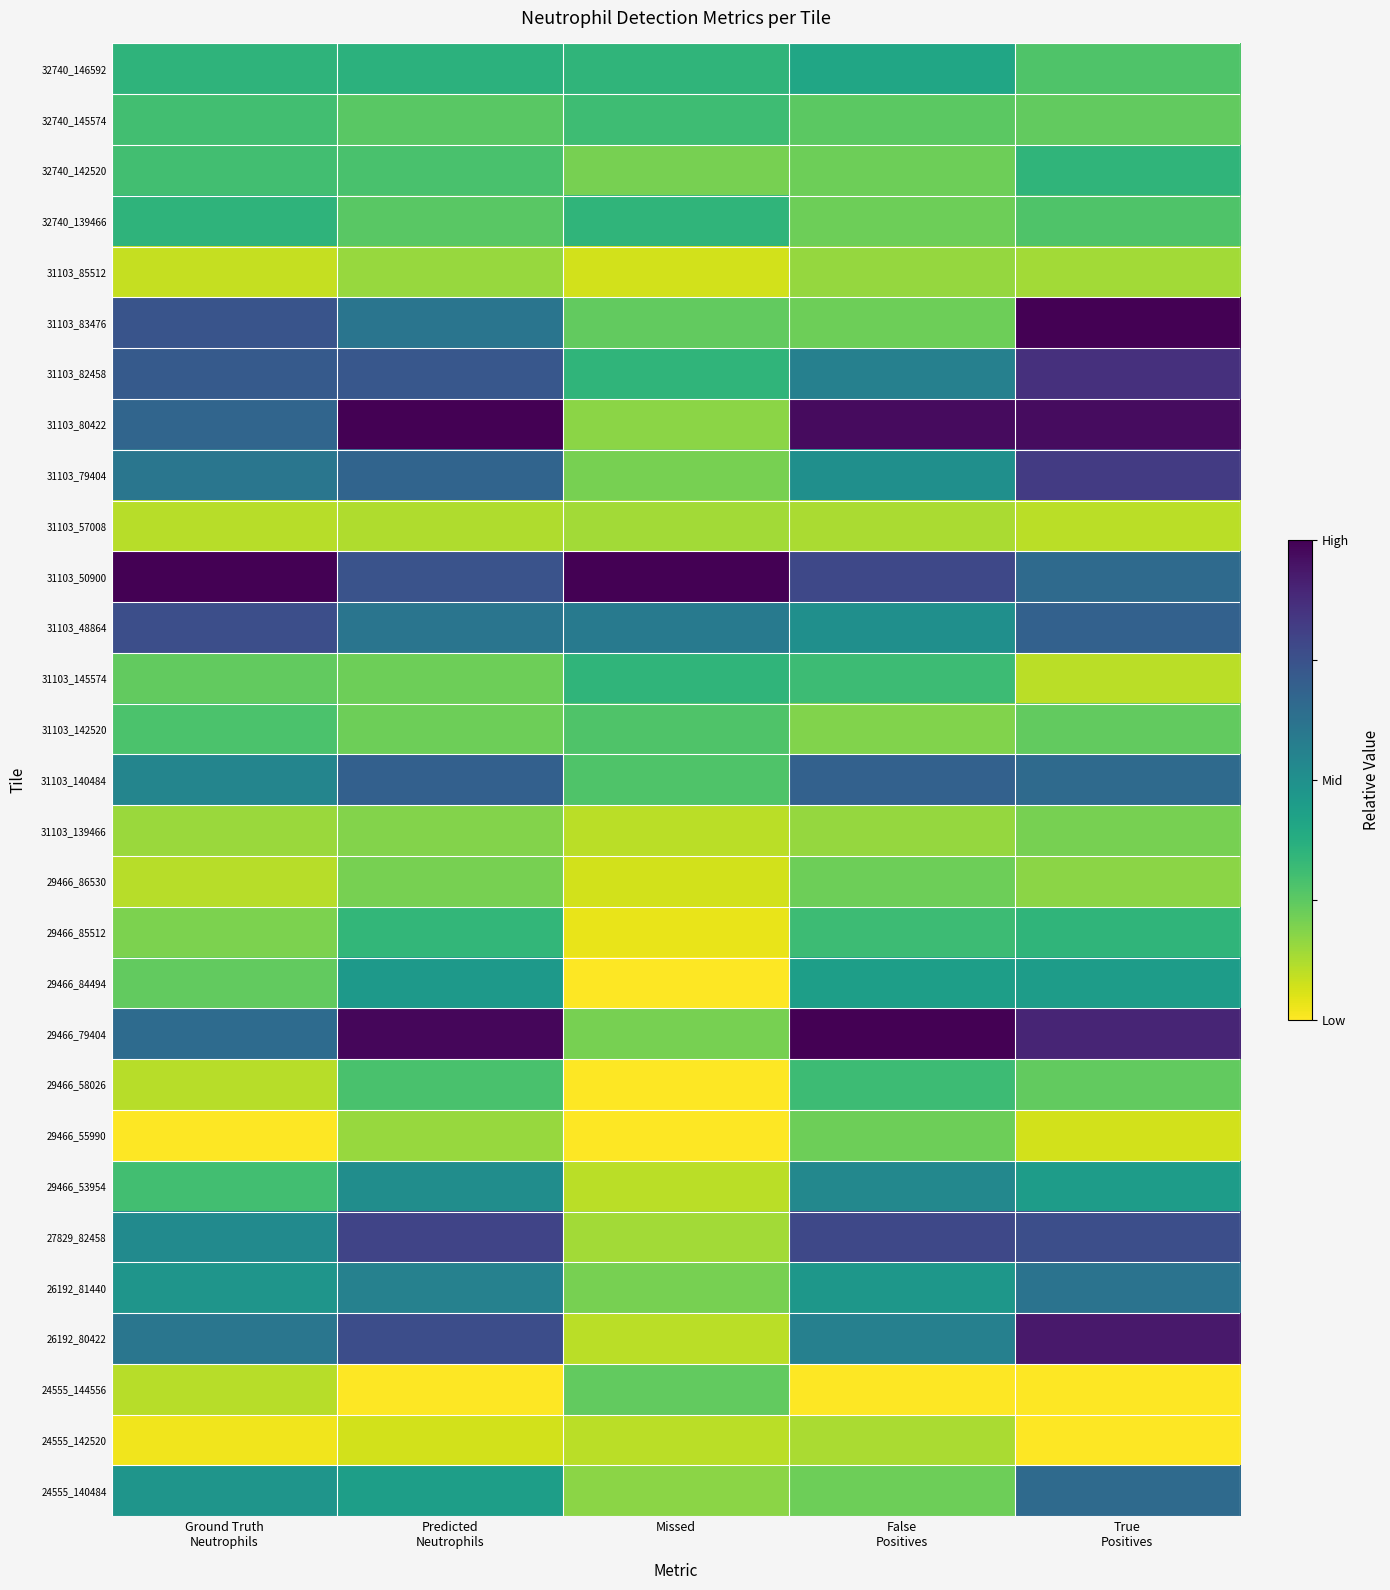

What is the greatest value displayed?

1.0